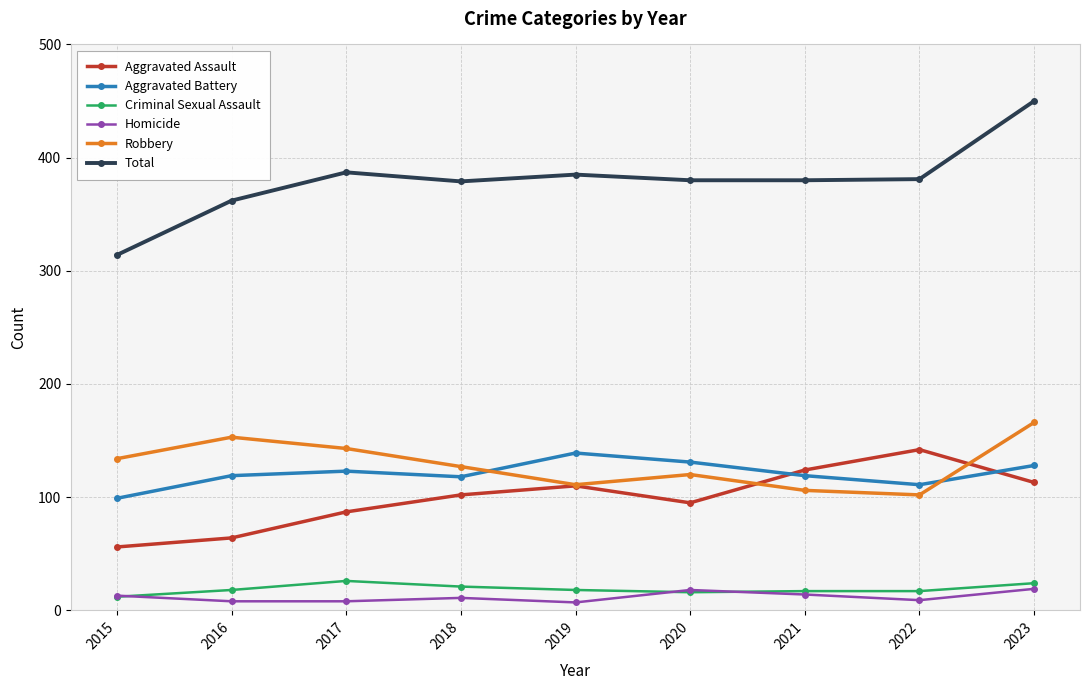

How many times do Aggravated Battery and Aggravated Assault cross each other?

2